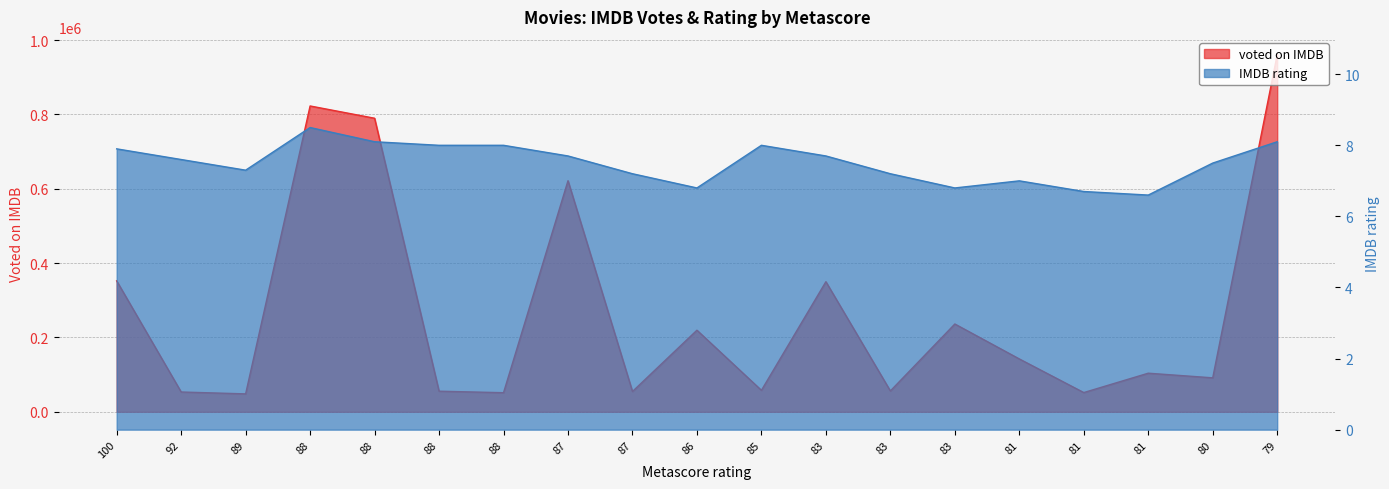

Count the number of categories in the chart.

19